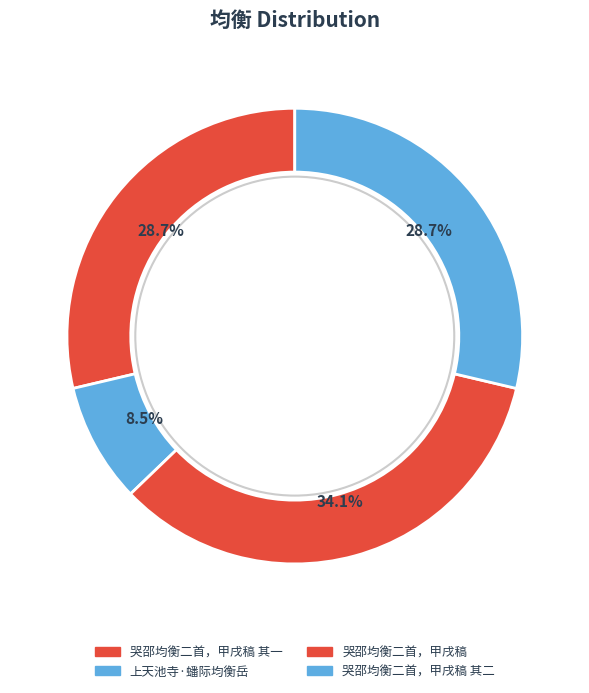

How many slices are in this pie chart?

4